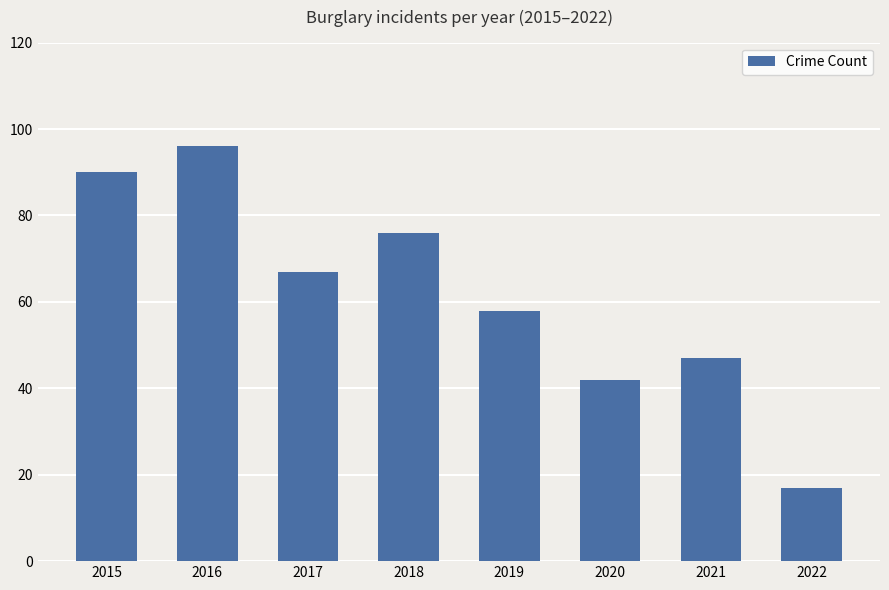

What is the difference between the maximum and minimum values?

79